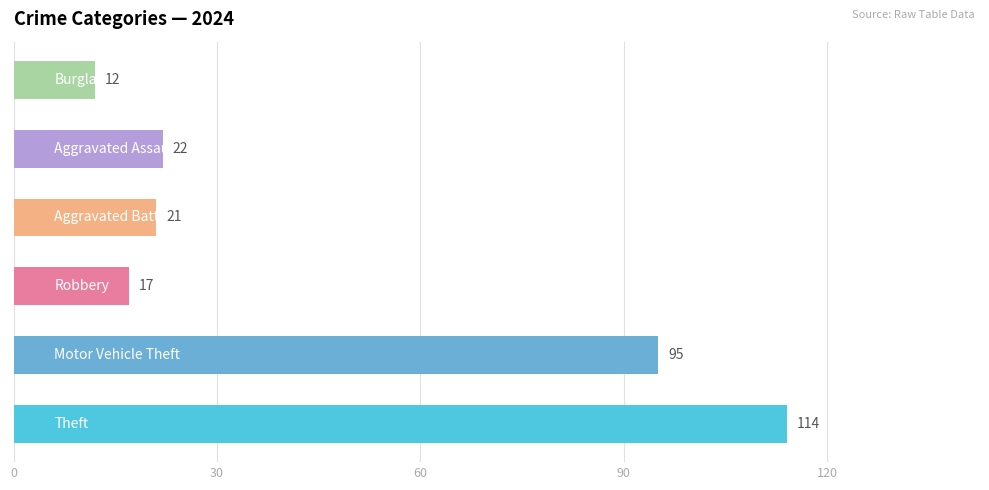

What is the minimum value shown in the chart?

12